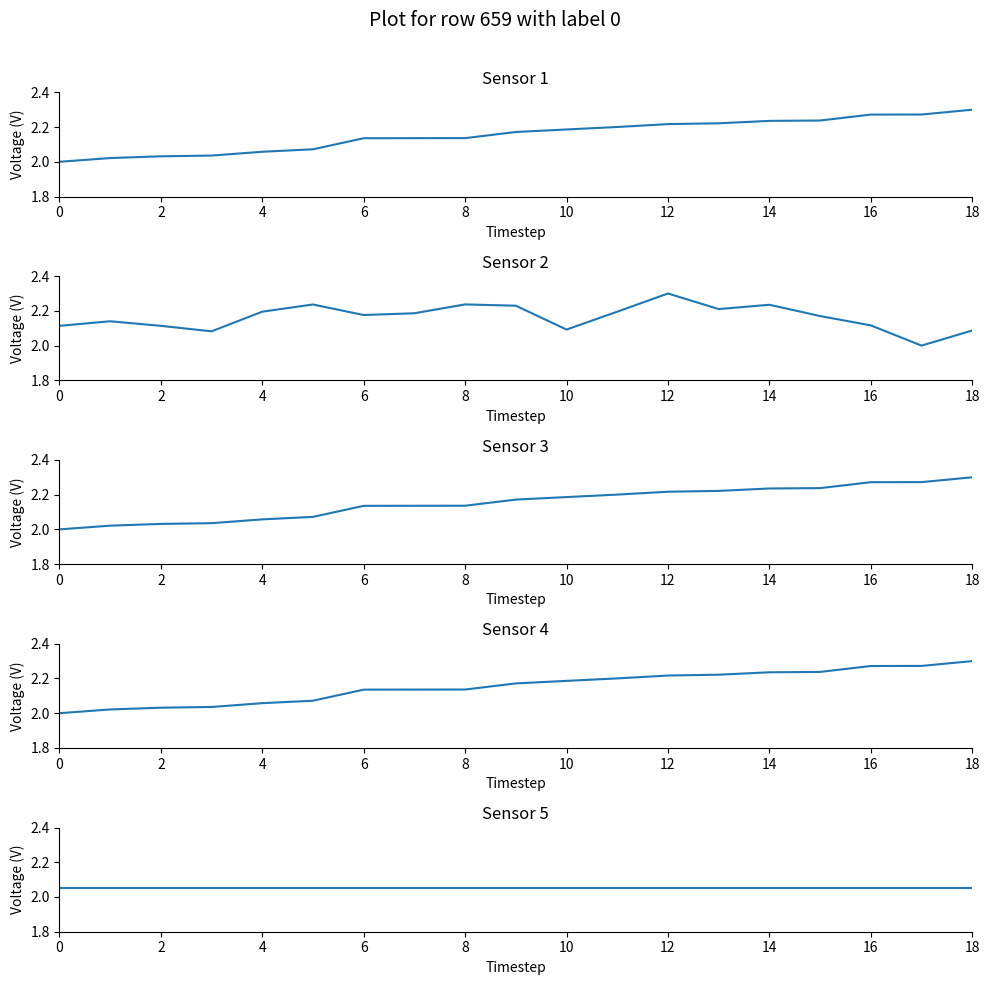

The value of instspeed at 15 is 3.2. True or false?

False